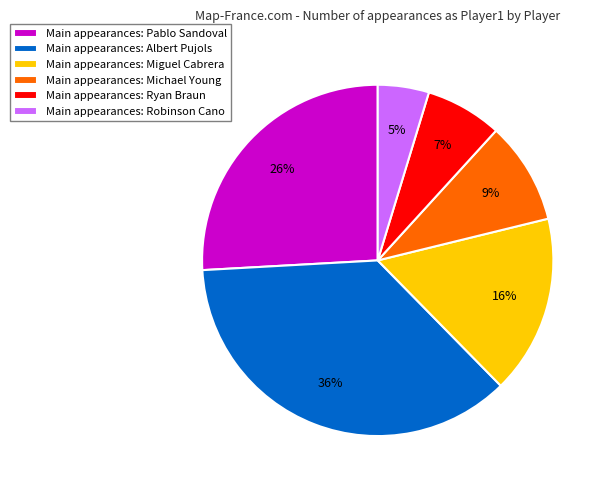

Count the number of slices in the pie.

6